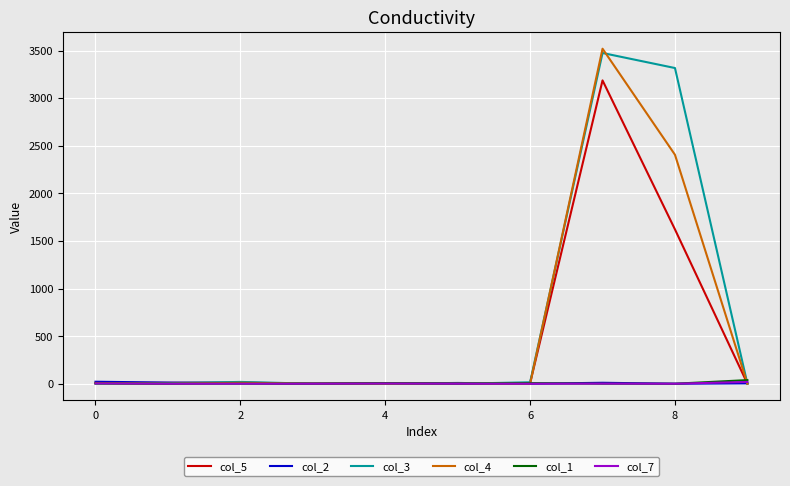

Which series has the largest range (max minus min)?

col_4